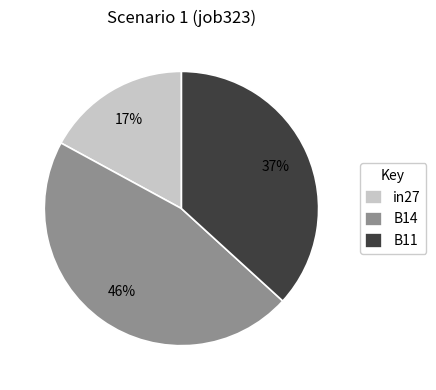

Which category has the biggest portion of the pie?

B14